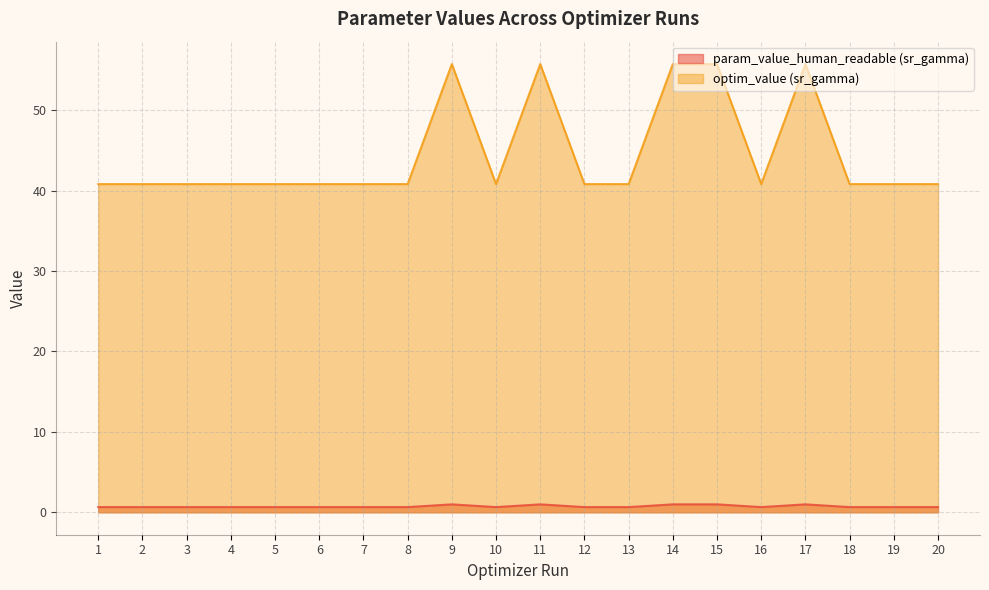

What is the minimum value shown in the chart?

0.6